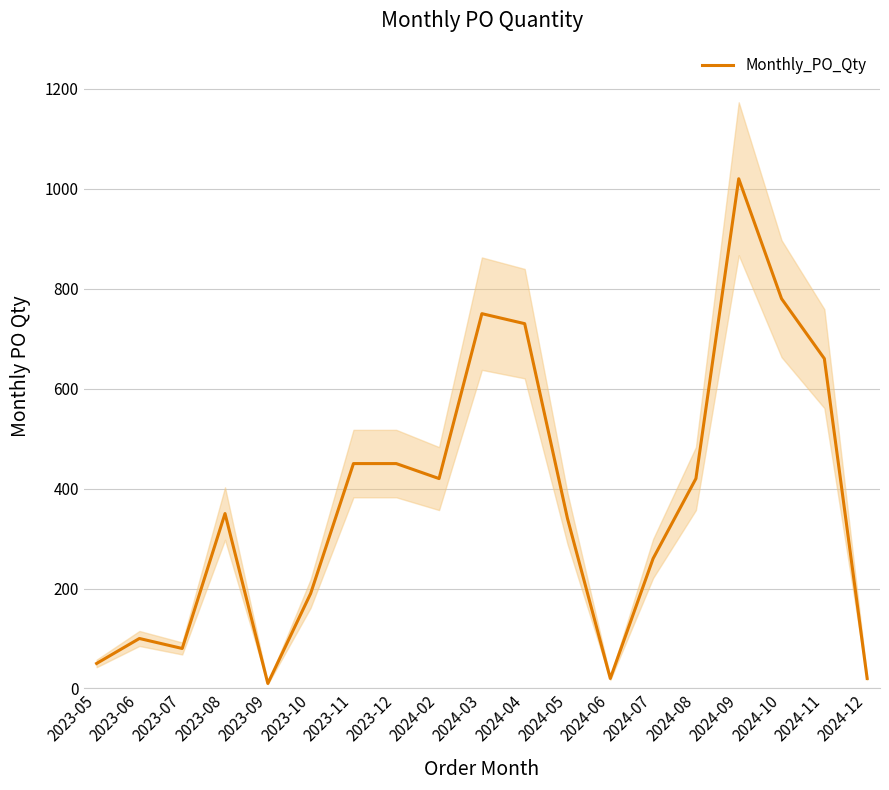

At which label does the data first exceed 350?

2023-11